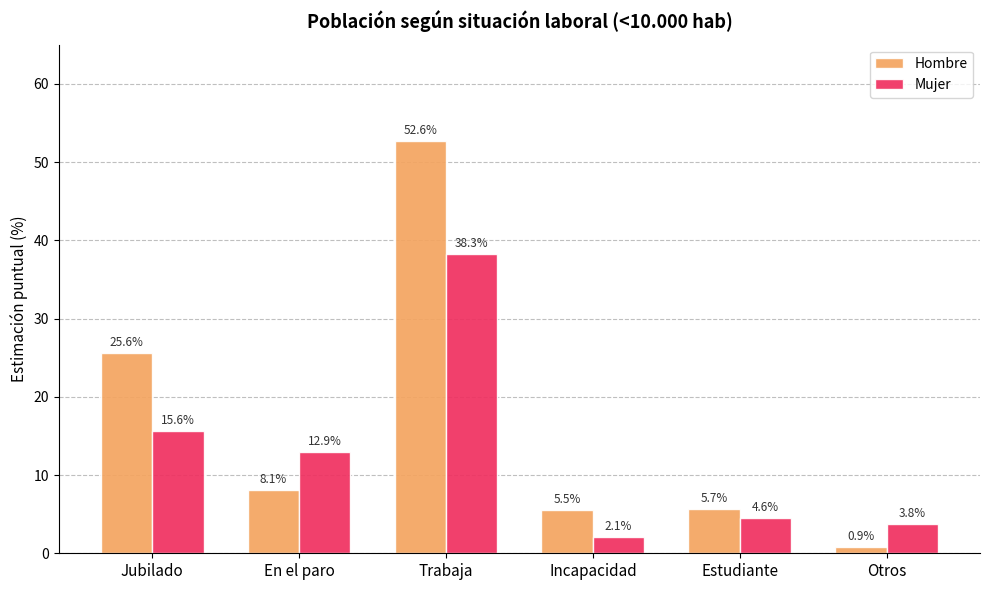

At Incapacidad, list the series in order from largest to smallest.

Hombre, Mujer